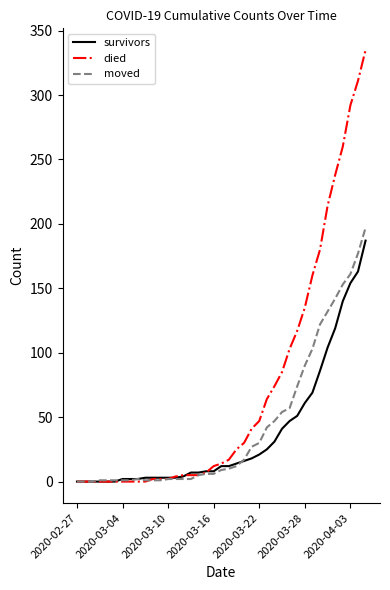

What is the average value of the survivors series?

37